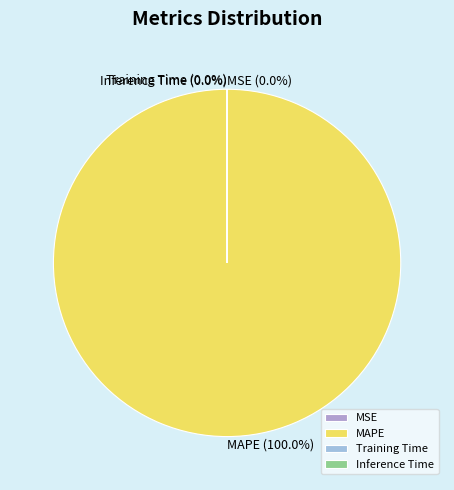

Which slice is the largest?

MAPE